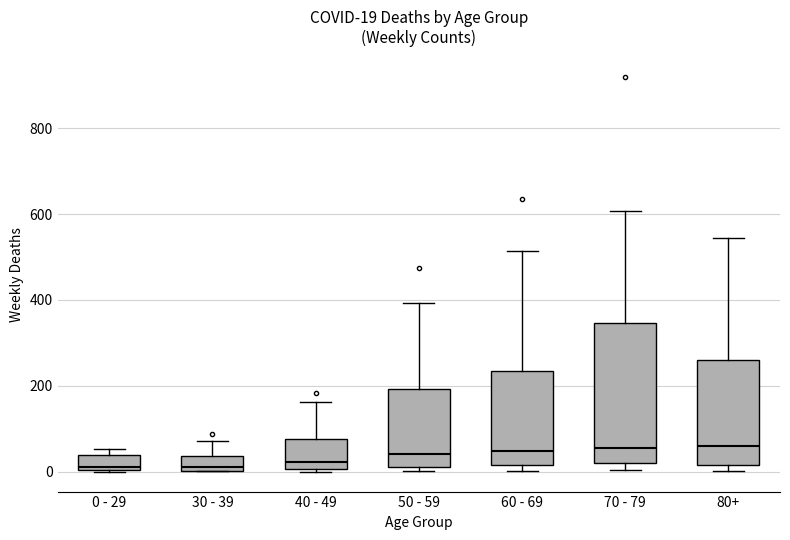

Which box is the tallest, from its lower edge to its upper edge?

70 - 79